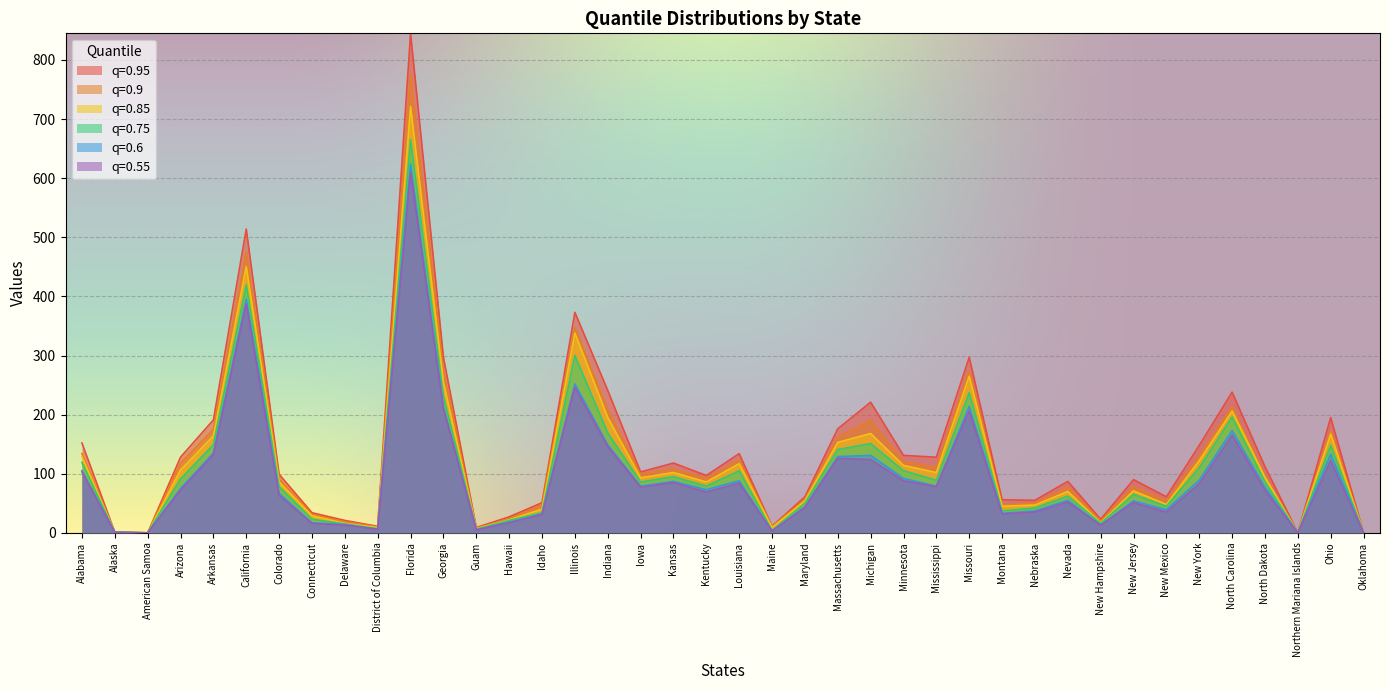

What is the label of the 13th point from the right?

Missouri